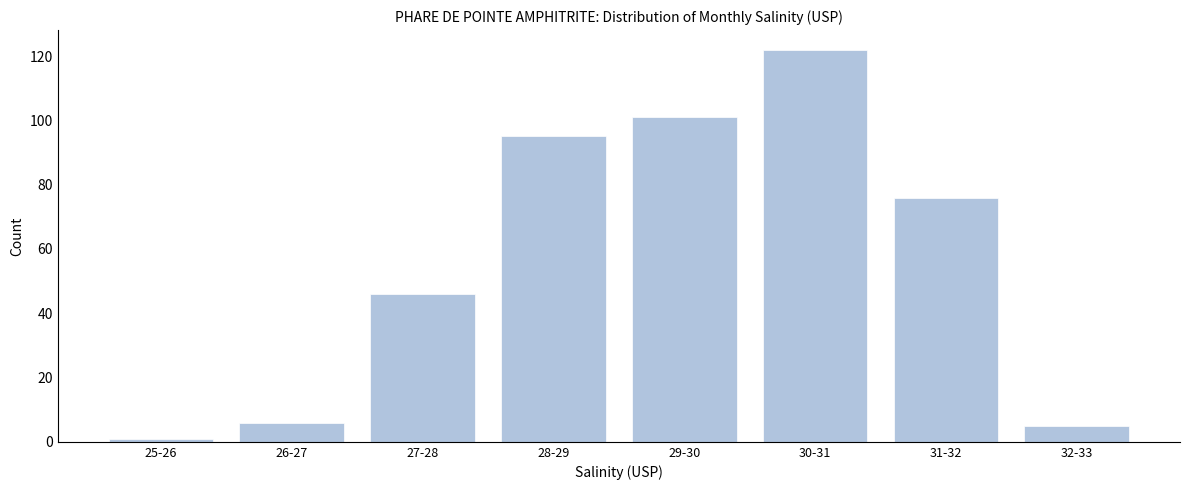

Reading left to right, list all the values displayed in this chart.

1	6	46	95	101	122	76	5